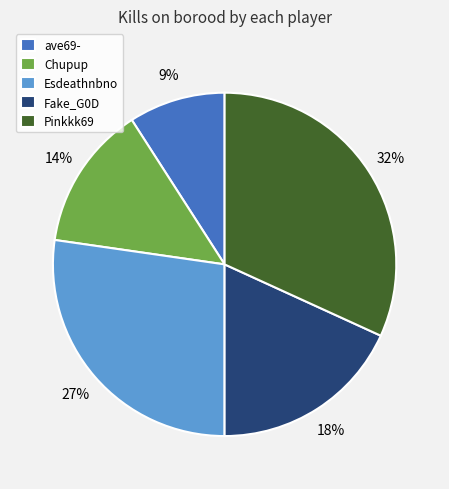

Which slice is the largest?

Pinkkk69